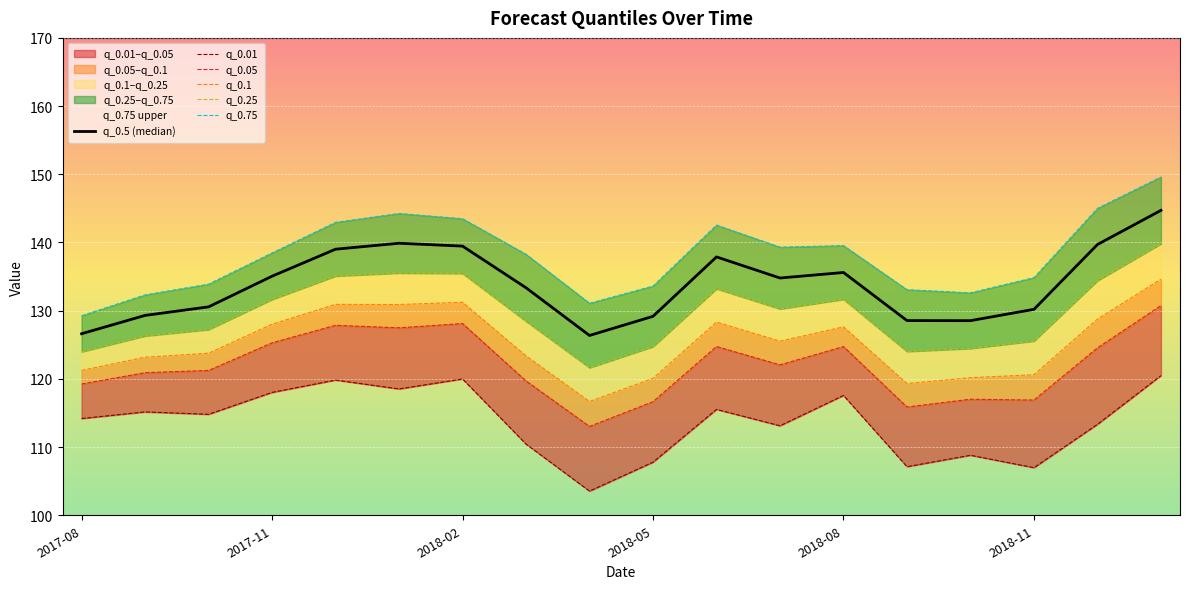

Rank the series at 10 from highest to lowest value.

q_0.75, q_0.5 (median), q_0.25, q_0.1, q_0.05, q_0.01